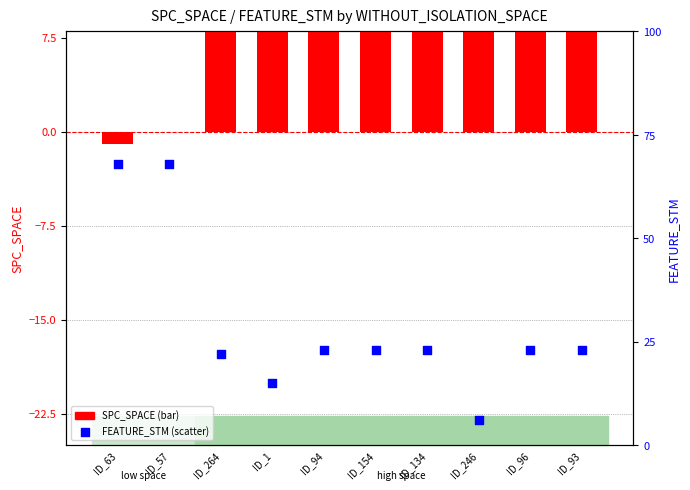

Is the value of FEATURE_STM at ID_57 greater than the value of SPC_SPACE at ID_96?

Yes